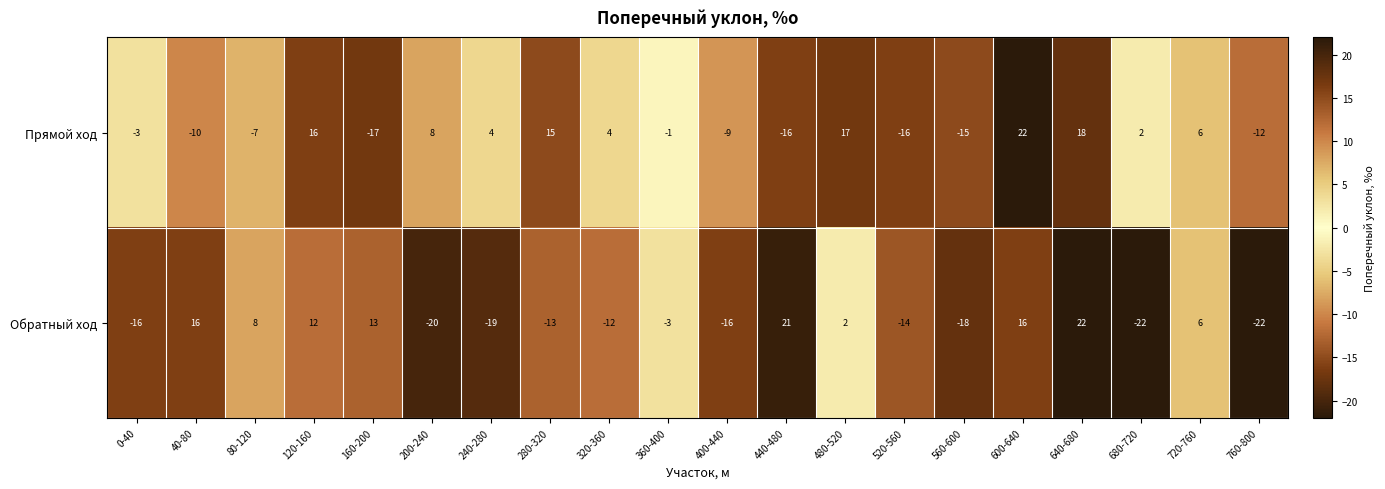

How many values in the Обратный ход series exceed -3?

9